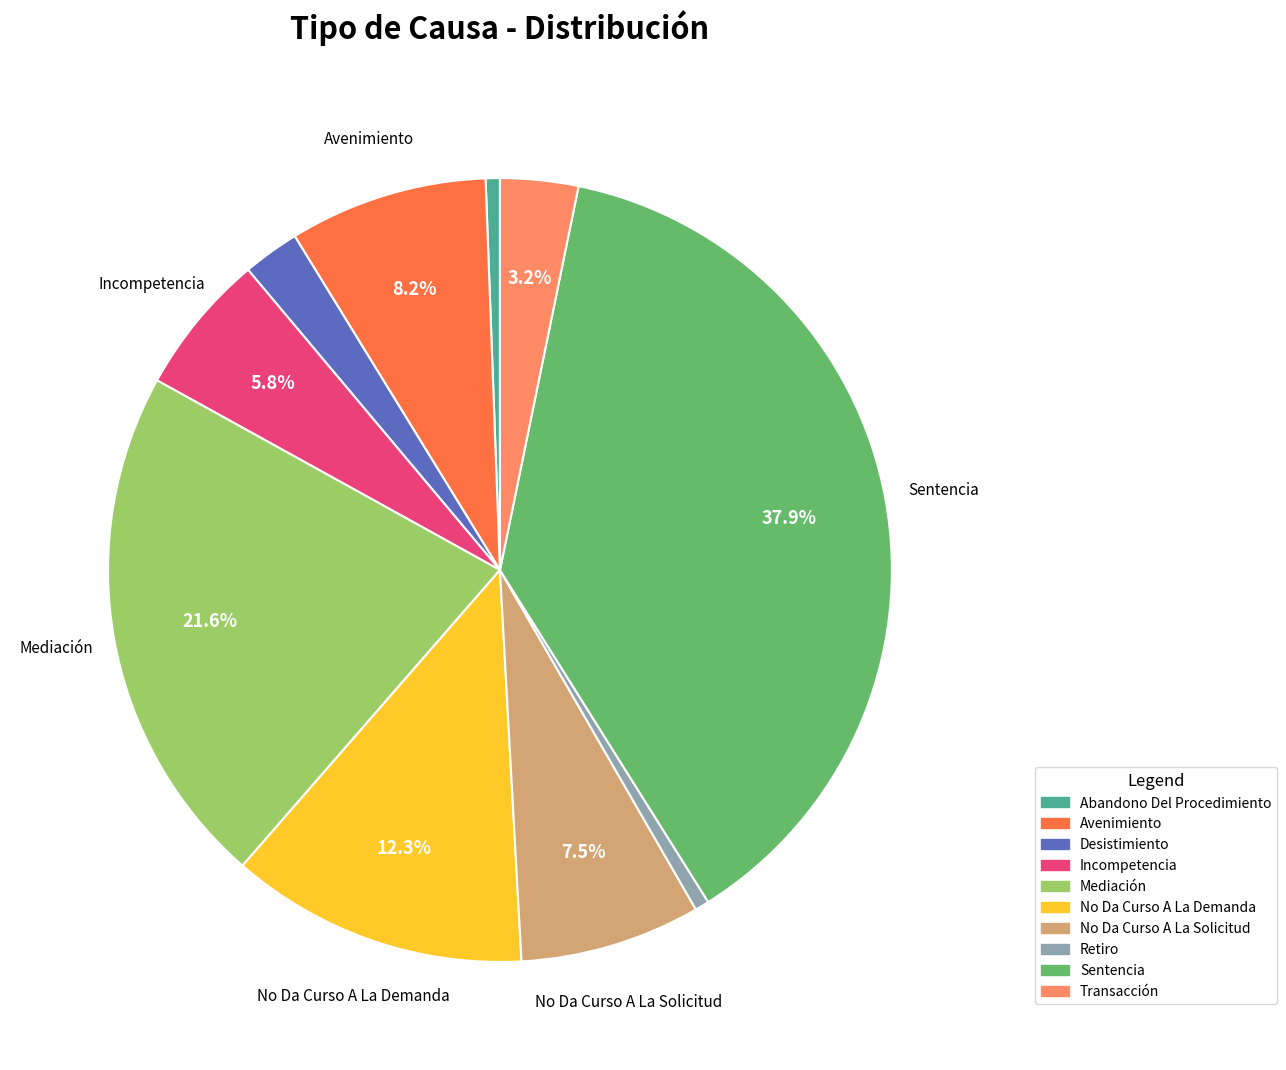

To the nearest percent, what portion does Retiro represent?

1%